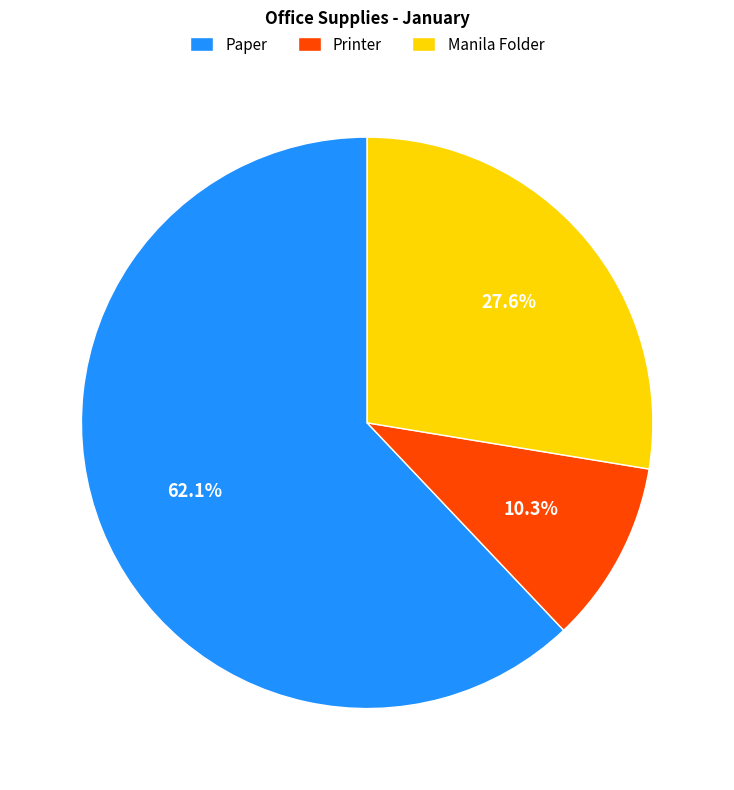

Which slice represents more than half of the pie?

Paper